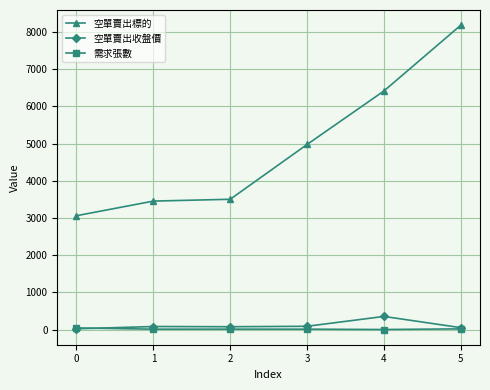

True or false: 空單賣出標的 and 空單賣出收盤價 intersect in this chart.

False